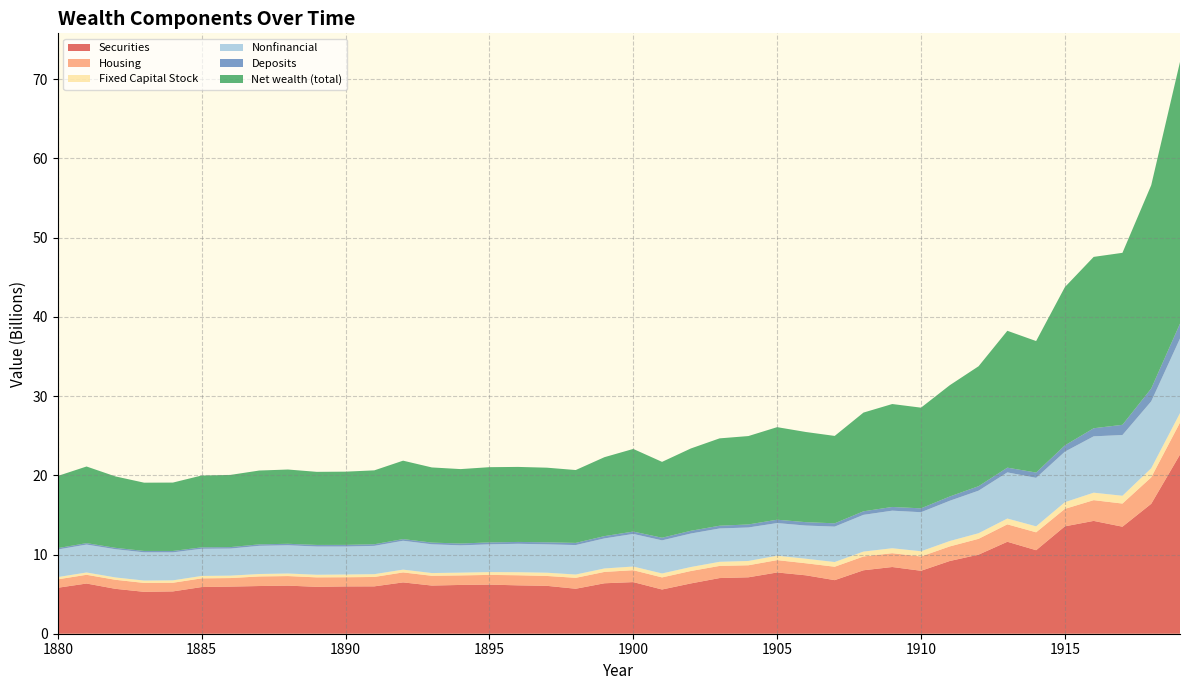

Reading left to right, list all the values displayed in this chart.

Securities: 1880=5802606937.8	1881=6337603553.1	1882=5670037513.0	1883=5289091951.1	1884=5341991307.6	1885=5891263101.5	1886=5948914544.5	1887=6022013986.5	1888=6073158593.1	1889=5920277138.4	1890=5972709070.3	1891=5979098508.4	1892=6480084271.6	1893=6081195488.3	1894=6159406382.7	1895=6200122722.7	1896=6107660563.9	1897=6044901064.9	1898=5678932714.7	1899=6369938901.8	1900=6516967148.4	1901=5583861462.3	1902=6349484254.2	1903=7027801896.3	1904=7122600588.9	1905=7732603446.1	1906=7374353843.2	1907=6764969487.2	1908=8010756748.7	1909=8422626423.3	1910=7947204973.4	1911=9183289826.1	1912=9982958260.1	1913=11609287300.0	1914=10544758444.3	1915=13558129842.4	1916=14244124902.2	1917=13512516593.9	1918=16403250517.5	1919=22617814640.7
Housing: 1880=1064529493.2	1881=1104424984.3	1882=1141554138.2	1883=1124102708.9	1884=1092687068.9	1885=1099830755.5	1886=1078972005.2	1887=1208876376.0	1888=1207102972.8	1889=1195094315.9	1890=1158409748.7	1891=1185385994.9	1892=1259942088.3	1893=1232940463.3	1894=1204020638.9	1895=1226538235.1	1896=1274038061.3	1897=1248267568.7	1898=1378945914.1	1899=1435083310.7	1900=1503297933.5	1901=1526430310.2	1902=1568615093.5	1903=1533760888.2	1904=1520635692.8	1905=1559273194.7	1906=1519168499.5	1907=1693141089.6	1908=1741338650.6	1909=1744898406.6	1910=1805305780.3	1911=1840096288.6	1912=1999479257.6	1913=2200000000.0	1914=2259309551.2	1915=2206334020.0	1916=2619701635.1	1917=2921979349.4	1918=3340885186.5	1919=4040058267.5
Fixed Capital Stock: 1880=280634448.0	1881=287258744.9	1882=294115600.8	1883=297764572.9	1884=301057192.0	1885=302250626.3	1886=302824900.6	1887=307180761.7	1888=319898320.4	1889=329246514.9	1890=344268463.6	1891=353367571.2	1892=352514123.8	1893=345091692.2	1894=345994549.0	1895=356472039.5	1896=383945842.3	1897=407949311.2	1898=415033426.7	1899=435131218.1	1900=461673091.3	1901=497644273.7	1902=501543510.4	1903=517319368.6	1904=543887311.1	1905=556336314.4	1906=573488206.5	1907=592542466.9	1908=618065874.2	1909=622854341.0	1910=657167399.4	1911=679702961.0	1912=705454929.7	1913=732126737.4	1914=751042143.3	1915=841255830.5	1916=942365535.3	1917=983268921.2	1918=1142623407.7	1919=1189650138.0
Nonfinancial: 1880=3483910291.0	1881=3526194937.7	1882=3563828235.6	1883=3564848772.9	1884=3535666966.7	1885=3431531601.3	1886=3420293708.7	1887=3559579820.3	1888=3566503272.0	1889=3563842809.6	1890=3531123255.8	1891=3573229665.3	1892=3644921959.4	1893=3629596245.6	1894=3447626531.3	1895=3500966379.0	1896=3587037150.3	1897=3583420602.9	1898=3720258302.0	1899=3794643966.2	1900=4117042657.0	1901=4179247183.8	1902=4229465827.5	1903=4209353824.5	1904=4225897539.3	1905=4122540437.0	1906=4188448537.4	1907=4473620105.5	1908=4637738221.2	1909=4744587463.5	1910=4930491712.7	1911=5085275094.5	1912=5373515475.4	1913=5825693683.8	1914=6124223051.3	1915=6381779259.3	1916=7114663361.1	1917=7668565237.1	1918=8452062383.8	1919=9420241659.4
Deposits: 1880=173443886.0	1881=183003044.5	1882=176036352.3	1883=175505715.8	1884=176604866.6	1885=179870776.5	1886=185365989.9	1887=185705370.2	1888=189067089.0	1889=202161910.6	1890=210698777.2	1891=205884572.4	1892=210075014.8	1893=216054585.5	1894=232774231.4	1895=244929531.8	1896=234987481.7	1897=256993972.1	1898=273279923.8	1899=289981626.1	1900=299197222.7	1901=330870866.4	1902=346234041.0	1903=348336857.4	1904=383489724.8	1905=422251017.4	1906=427734434.0	1907=415711959.3	1908=447093103.5	1909=468783066.2	1910=489349948.3	1911=536687692.9	1912=565032636.7	1913=599625413.1	1914=668371998.6	1915=789385011.4	1916=1020195909.9	1917=1290065155.2	1918=1620618982.8	1919=1886445296.2
Net wealth (total): 1880=9113433931.3	1881=9673796023.4	1882=9018549032.4	1883=8618642256.8	1884=8633412771.7	1885=9070176629.4	1886=9113748261.4	1887=9319343571.1	1888=9375013891.3	1889=9226699666.5	1890=9243804994.5	1891=9327087492.5	1892=9900538014.6	1893=9488025547.9	1894=9394785800.6	1895=9497561279.3	1896=9471363847.9	1897=9421189870.6	1898=9198875820.8	1899=9966155362.1	1900=10431156490.0	1901=9578530767.4	1902=10392059170.1	1903=11027467680.5	1904=11158842074.5	1905=11686508431.3	1906=11383291790.9	1907=11032464512.9	1908=12464018357.8	1909=12995422881.1	1910=12711381304.9	1911=14050822119.0	1912=15141021458.5	1913=17279105370.6	1914=16601265917.3	1915=19987121736.3	1916=21634895539.8	1917=21712571301.5	1918=25669835040.7	1919=33035877858.0